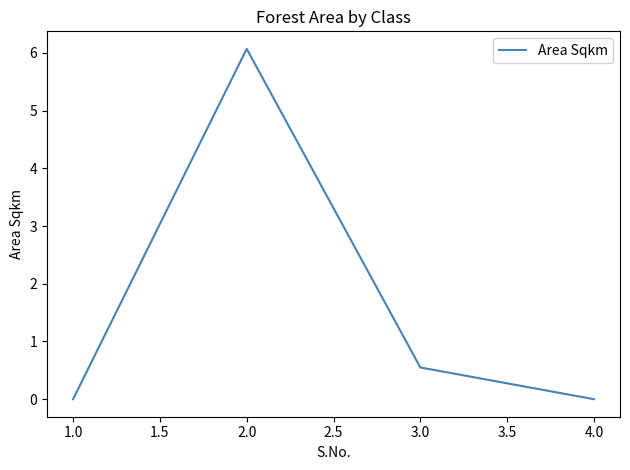

How many lines are shown in the chart?

1